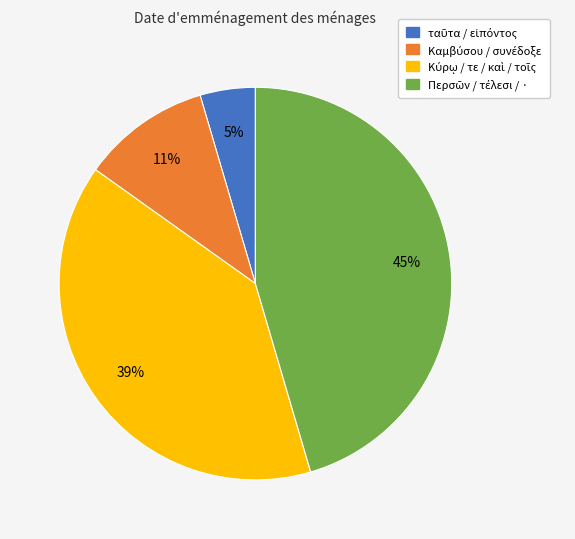

Does any single category account for the majority?

No